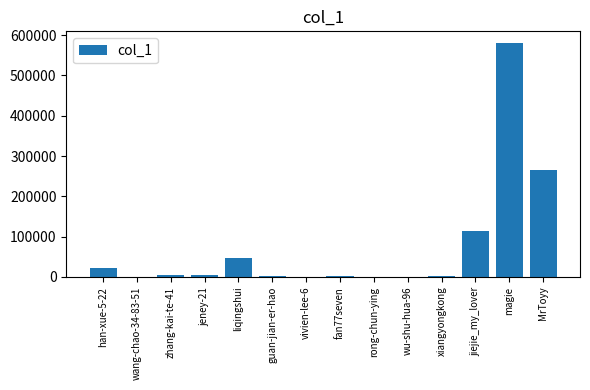

What is the ratio of the value at guan-jian-er-hao to the value at rong-chun-ying?

136.2